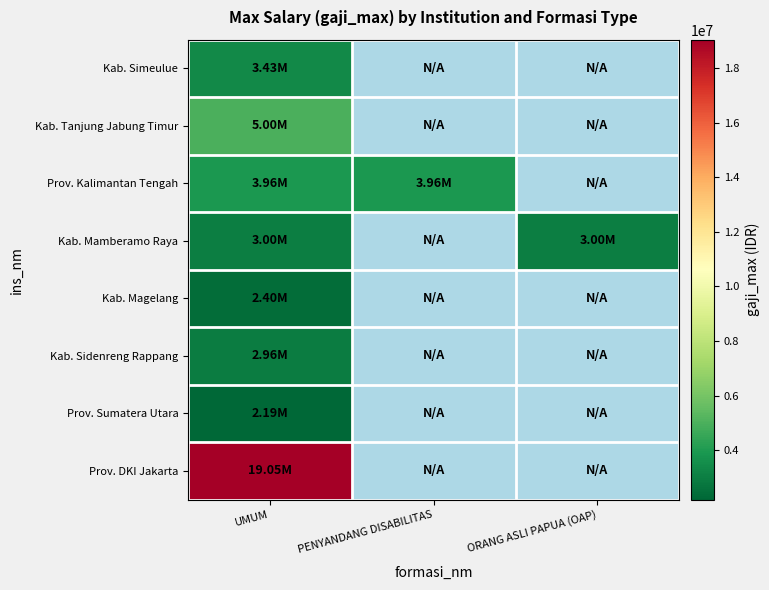

At how many categories does at least one series exceed 14912045?

1